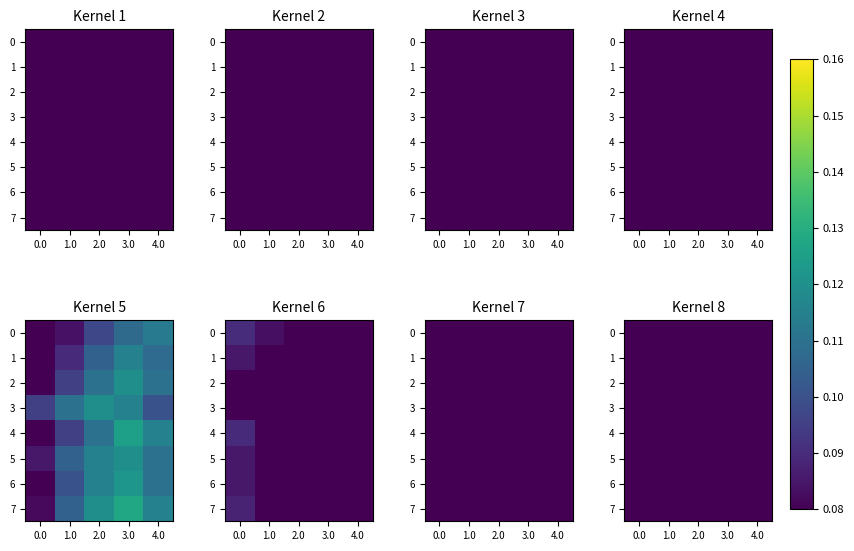

How many 4 values are between 0 and 1?

5